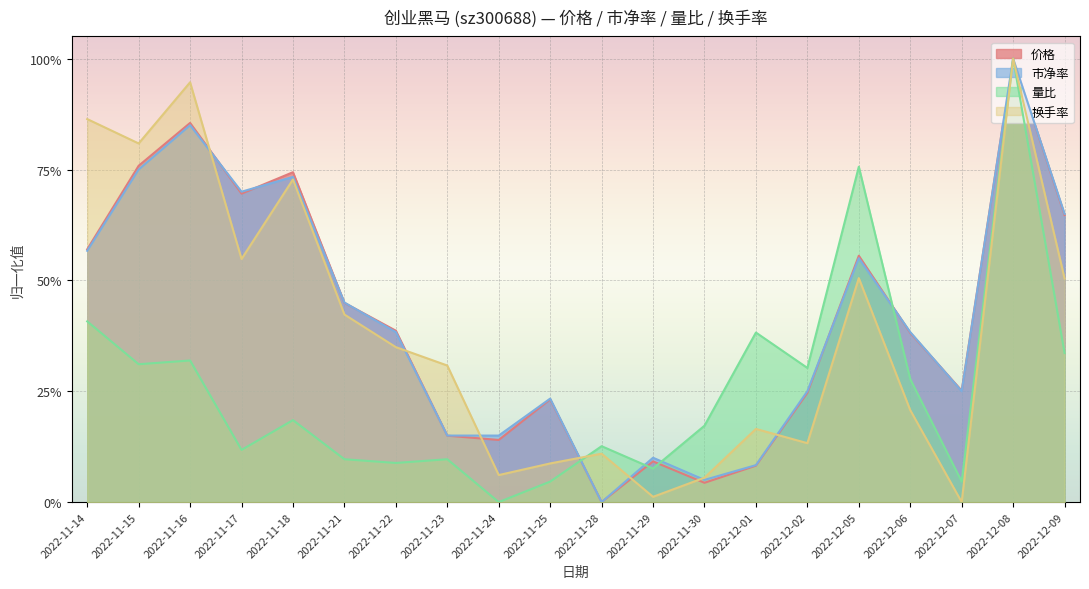

Reading right to left, list all the values displayed in this chart.

价格: 0.6	1.0	0.3	0.4	0.6	0.2	0.1	0.0	0.1	0.0	0.2	0.1	0.1	0.4	0.4	0.7	0.7	0.9	0.8	0.6
市净率: 0.6	1.0	0.2	0.4	0.6	0.2	0.1	0.0	0.1	0.0	0.2	0.1	0.1	0.4	0.4	0.7	0.7	0.9	0.7	0.6
量比: 0.3	1.0	0.0	0.3	0.8	0.3	0.4	0.2	0.1	0.1	0.0	0.0	0.1	0.1	0.1	0.2	0.1	0.3	0.3	0.4
换手率: 0.5	1.0	0.0	0.2	0.5	0.1	0.2	0.1	0.0	0.1	0.1	0.1	0.3	0.3	0.4	0.7	0.5	0.9	0.8	0.9